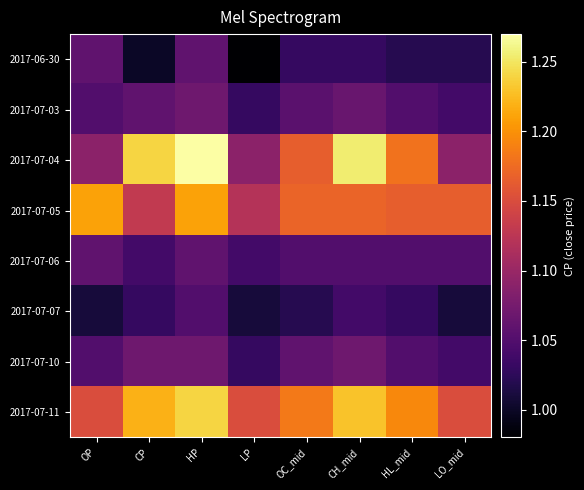

Reading left to right, list all the values displayed in this chart.

2017-06-30: OP=1.1	CP=1.0	HP=1.1	LP=1.0	OC_mid=1.0	CH_mid=1.0	HL_mid=1.0	LO_mid=1.0
2017-07-03: OP=1.1	CP=1.1	HP=1.1	LP=1.0	OC_mid=1.1	CH_mid=1.1	HL_mid=1.1	LO_mid=1.0
2017-07-04: OP=1.1	CP=1.2	HP=1.3	LP=1.1	OC_mid=1.2	CH_mid=1.3	HL_mid=1.2	LO_mid=1.1
2017-07-05: OP=1.2	CP=1.1	HP=1.2	LP=1.1	OC_mid=1.2	CH_mid=1.2	HL_mid=1.2	LO_mid=1.2
2017-07-06: OP=1.1	CP=1.0	HP=1.1	LP=1.0	OC_mid=1.1	CH_mid=1.1	HL_mid=1.1	LO_mid=1.1
2017-07-07: OP=1.0	CP=1.0	HP=1.1	LP=1.0	OC_mid=1.0	CH_mid=1.0	HL_mid=1.0	LO_mid=1.0
2017-07-10: OP=1.1	CP=1.1	HP=1.1	LP=1.0	OC_mid=1.1	CH_mid=1.1	HL_mid=1.1	LO_mid=1.0
2017-07-11: OP=1.1	CP=1.2	HP=1.2	LP=1.1	OC_mid=1.2	CH_mid=1.2	HL_mid=1.2	LO_mid=1.1